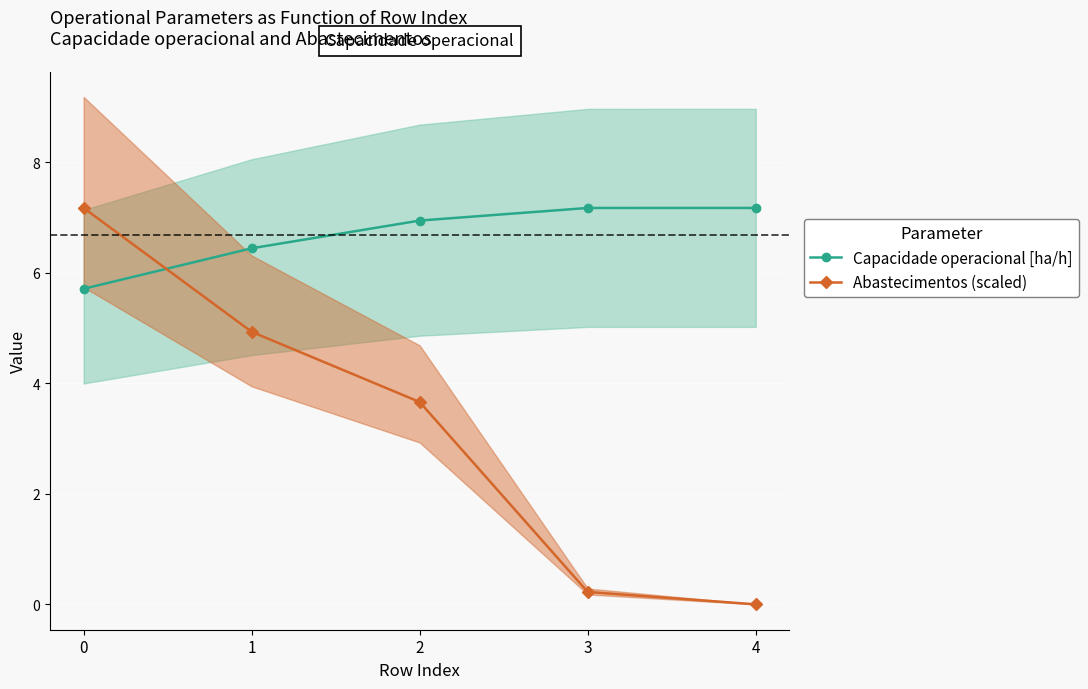

Is the value of Abastecimentos (scaled) at 0 greater than the value of Capacidade operacional [ha/h] at 2?

Yes